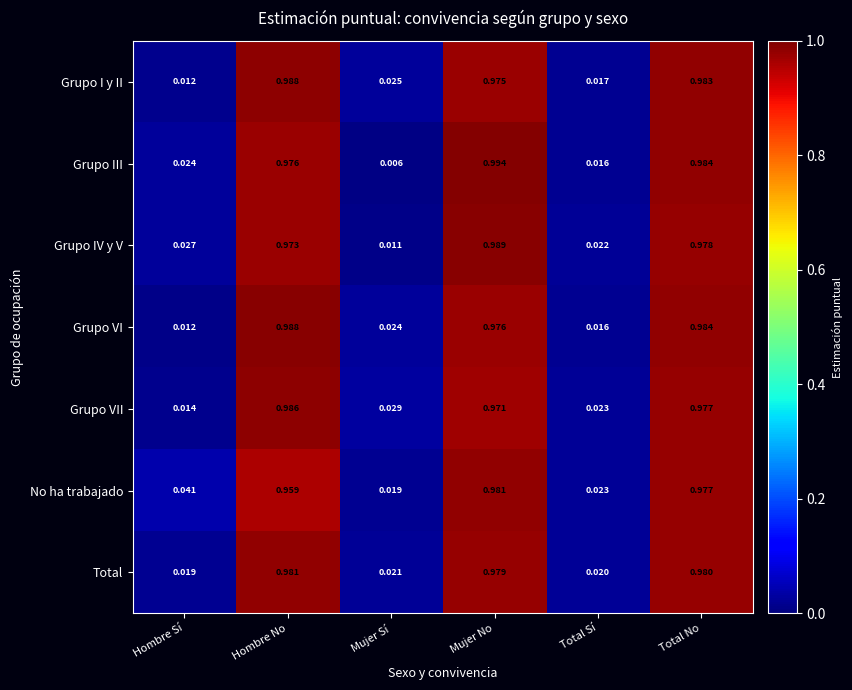

At Mujer Sí, list the series in order from largest to smallest.

Grupo VII, Grupo I y II, Grupo VI, Total, No ha trabajado, Grupo IV y V, Grupo III